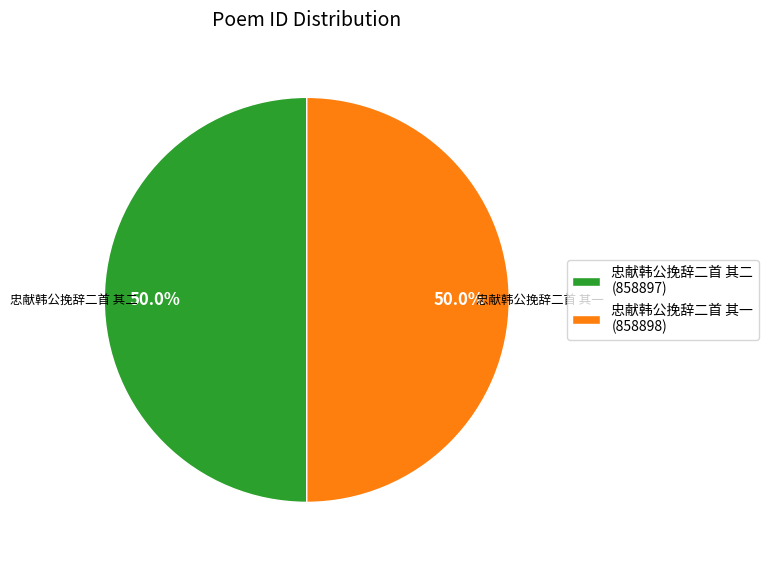

What is the ratio of the value at 忠献韩公挽辞二首 其二 to the value at 忠献韩公挽辞二首 其一?

1.0